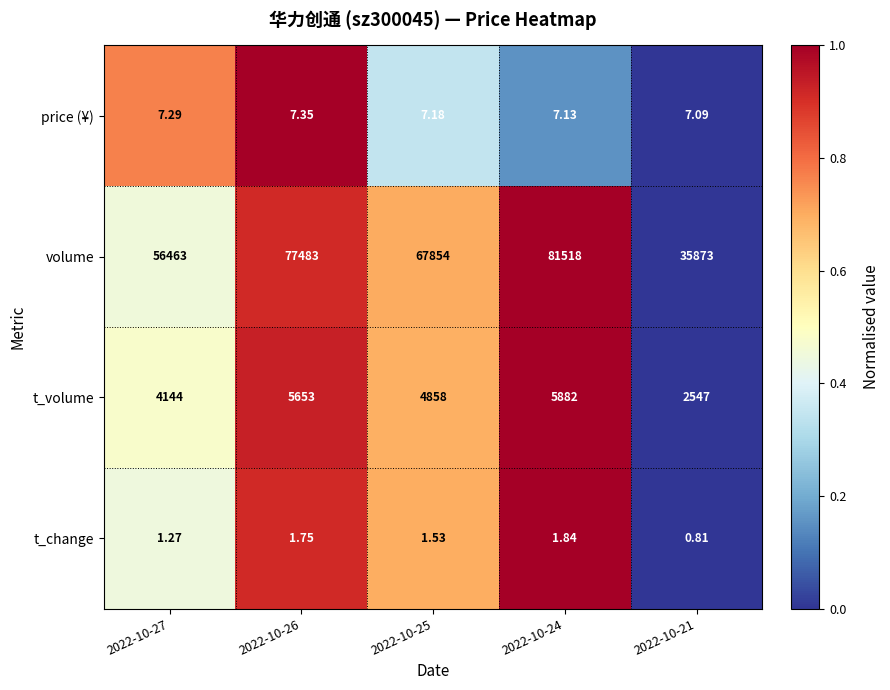

Rank the series by their maximum value, from lowest to highest.

t_change, price (¥), t_volume, volume